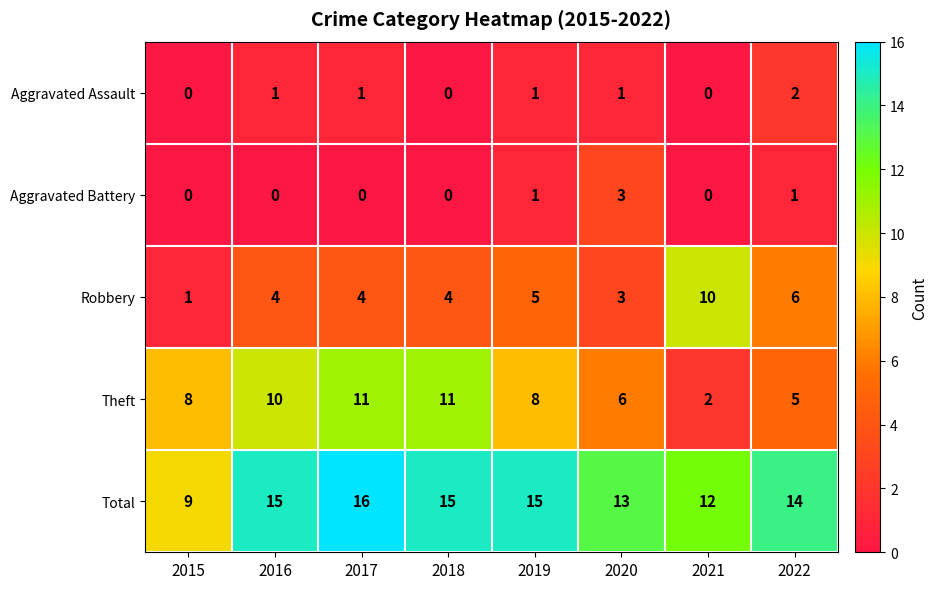

At which category is the sum across all series the highest?

2017